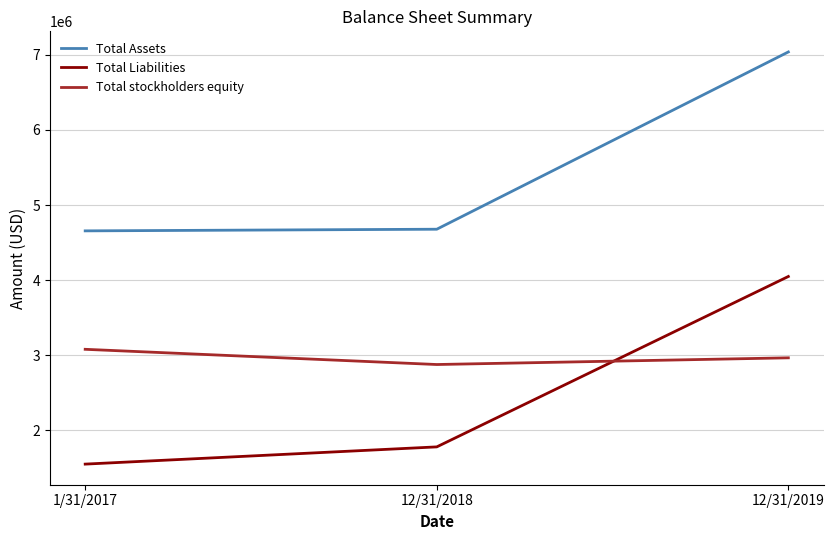

What is the spread (max minus min) of values at 12/31/2018?

2897069